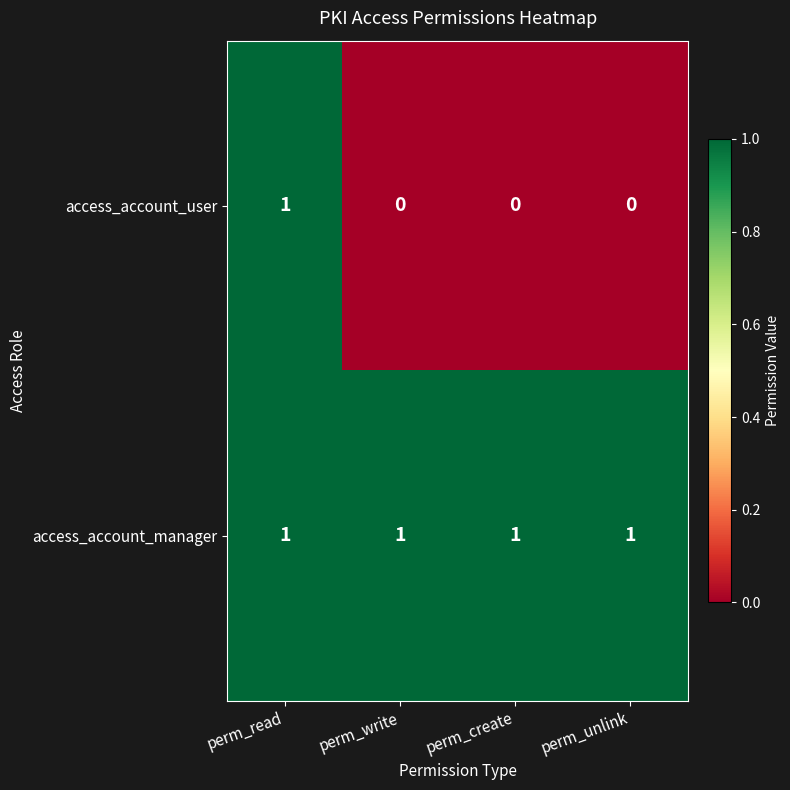

Rank the series by their average value, from lowest to highest.

access_account_user, access_account_manager